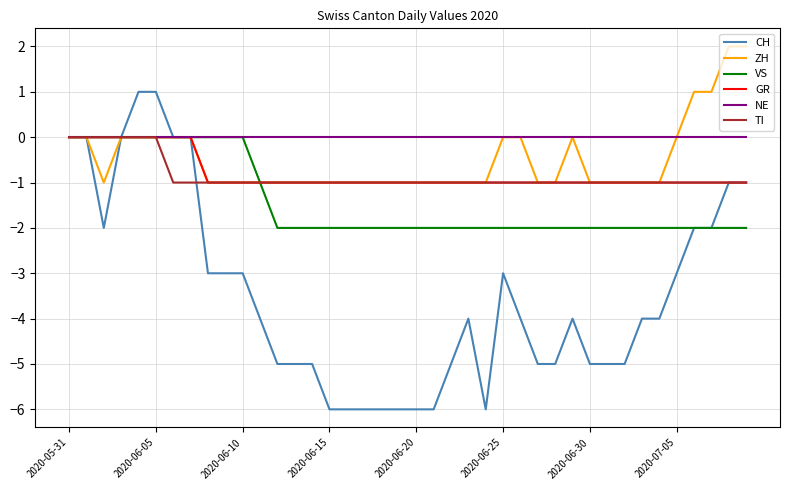

What is the difference between the maximum and minimum values in the VS series?

2